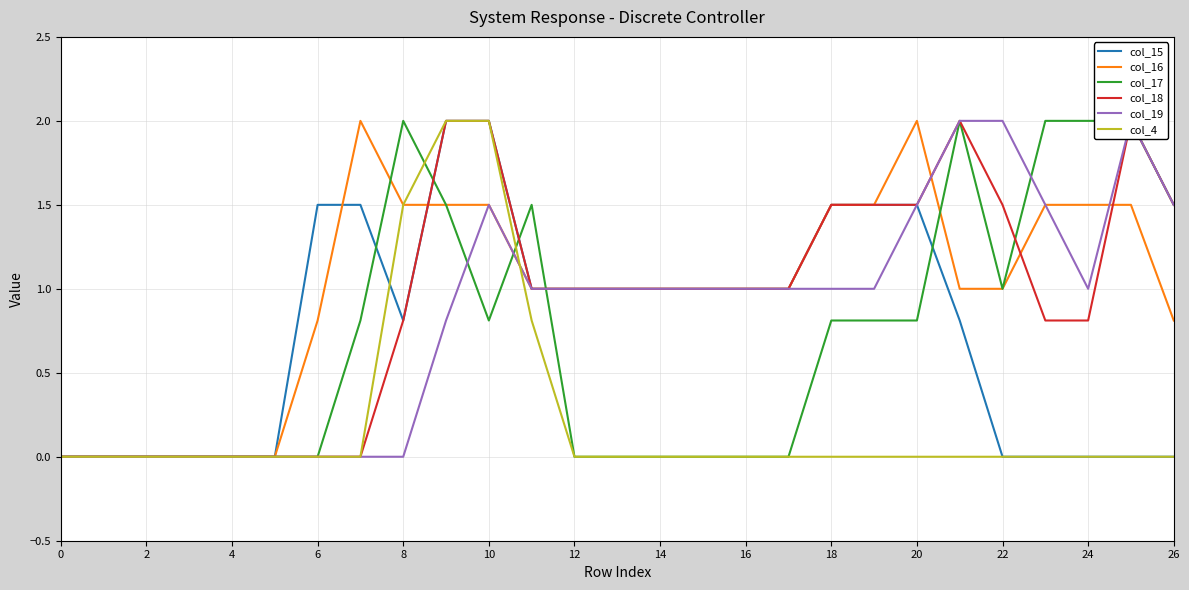

What is the greatest value displayed?

2.0